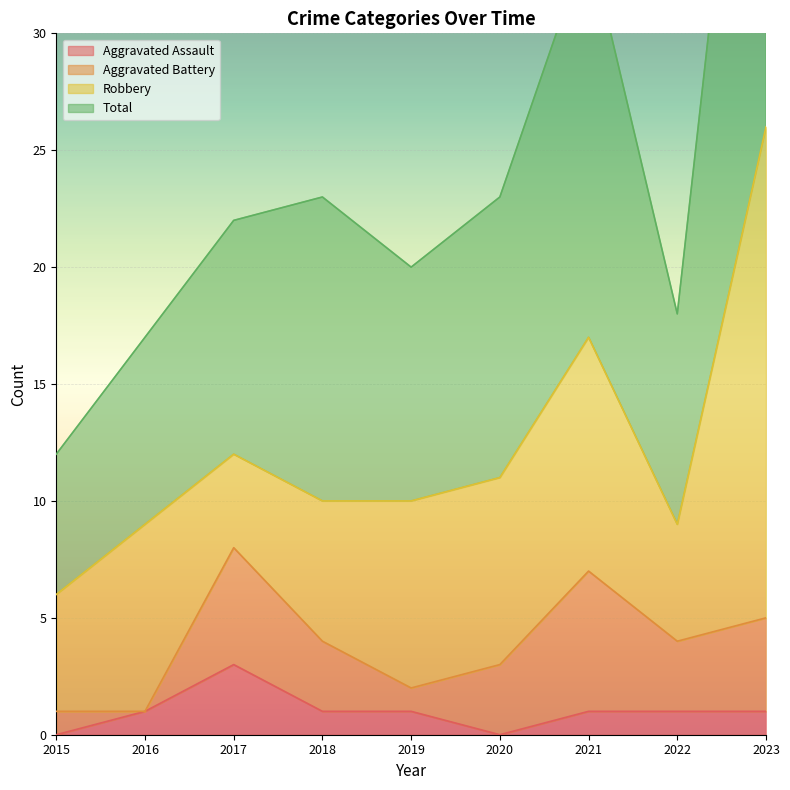

Where is Total nearest to the value 32?

2021